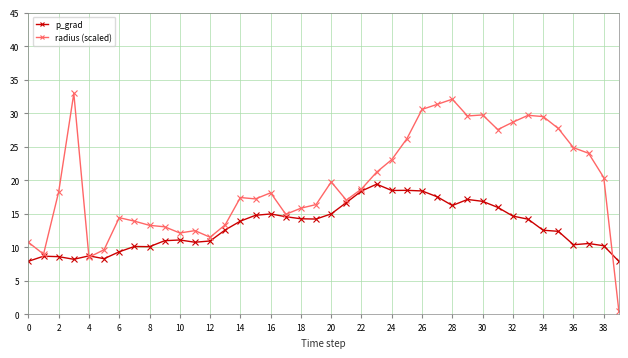

What is the minimum value for p_grad?

7.9